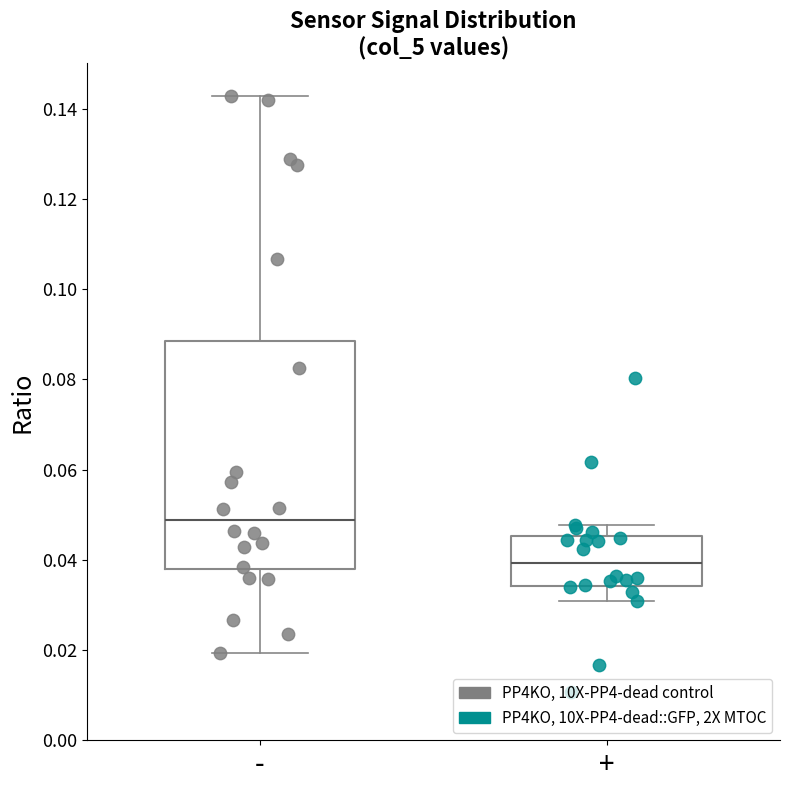

Comparing the boxes themselves (not the whiskers), which one is the tallest?

-